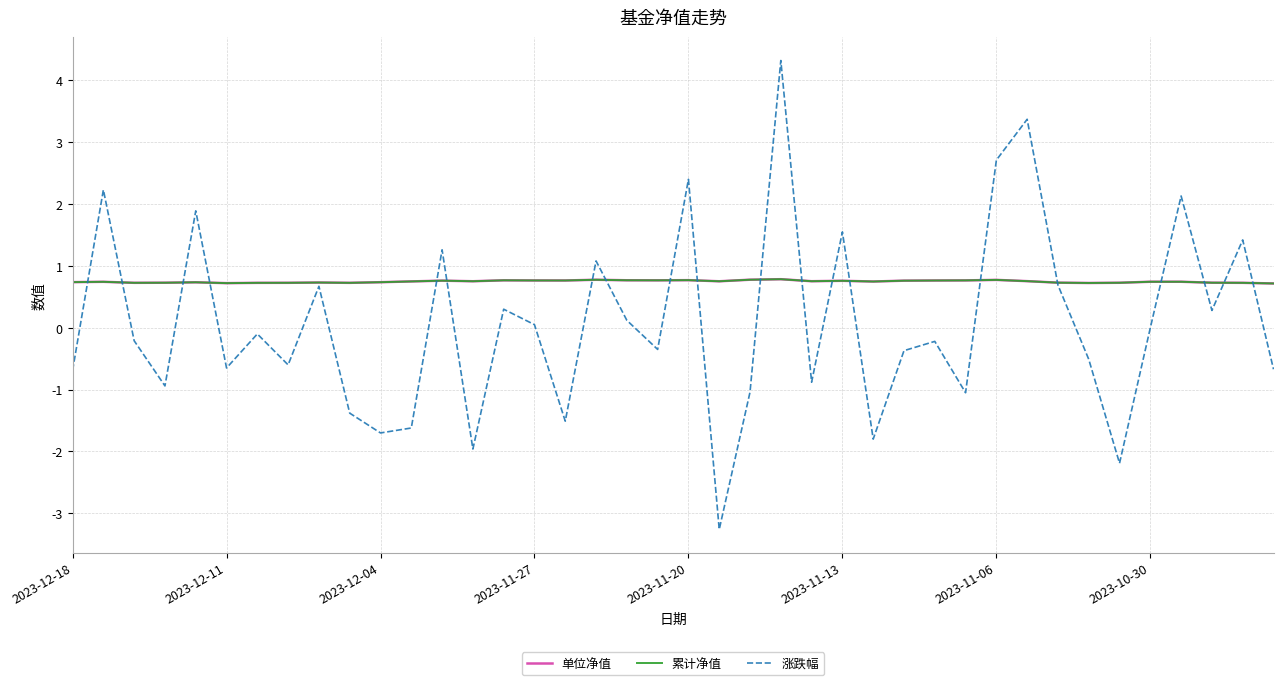

Is this an area chart (filled region under the line)?

No